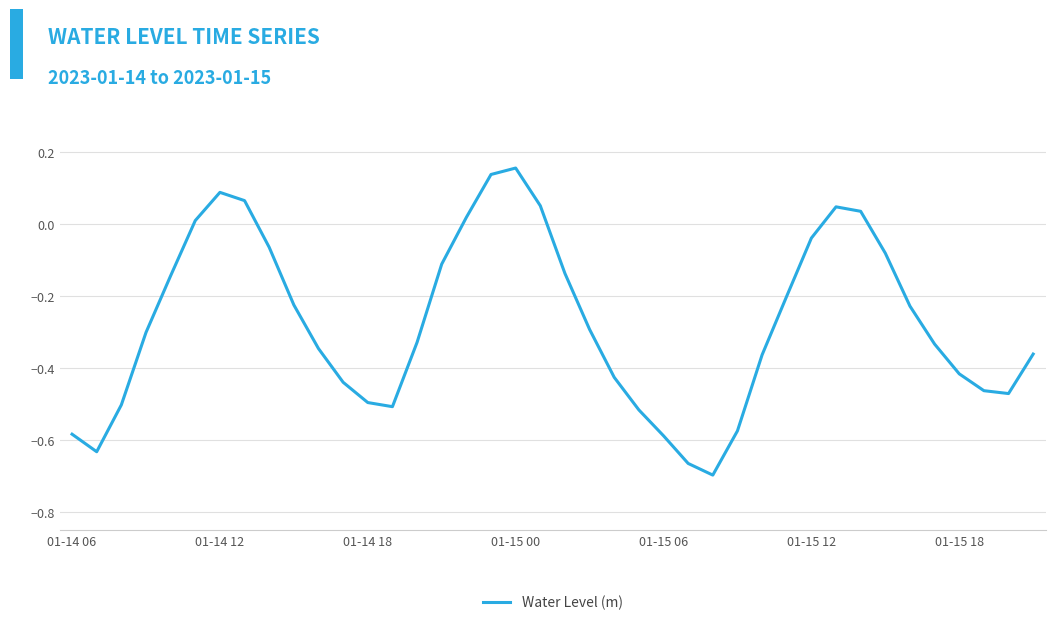

What is the difference between the maximum and minimum values?

0.9